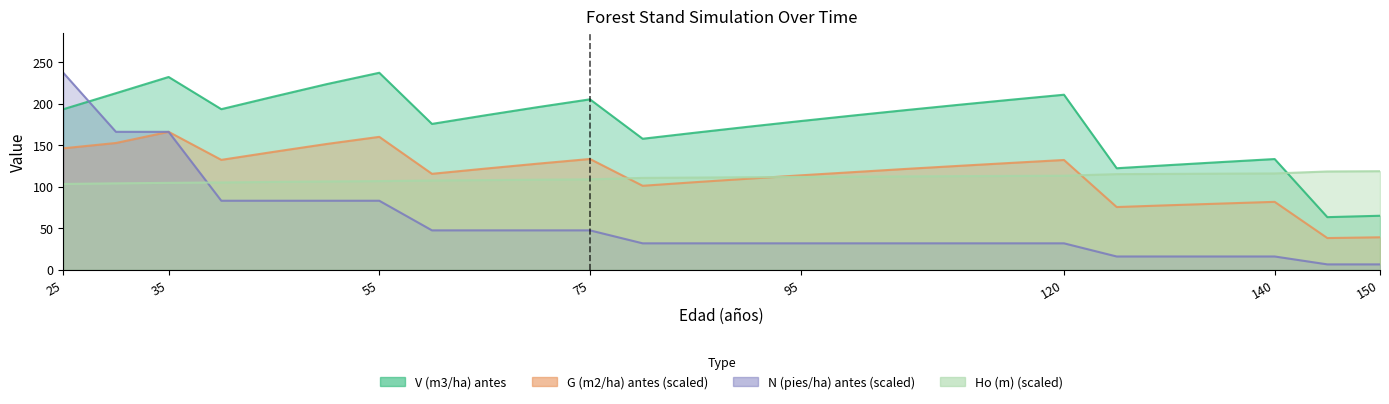

At which category is the sum across all series the highest?

25